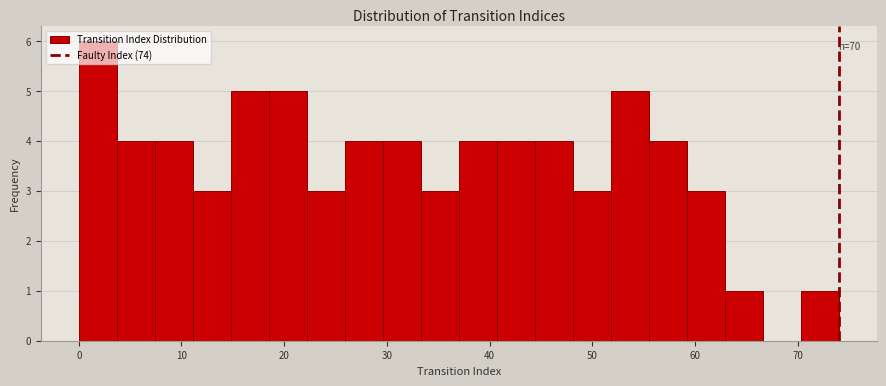

Read against the x-axis, roughly where is the centre of the tallest bar?

2